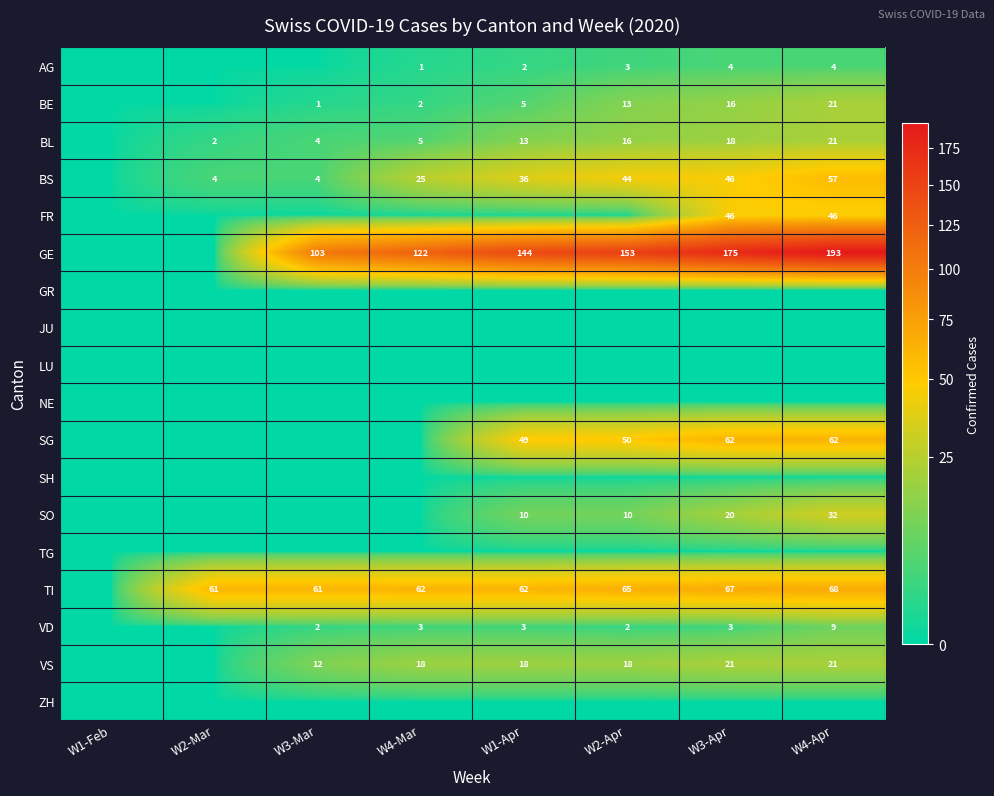

At which category is the sum across all series the highest?

W4-Apr